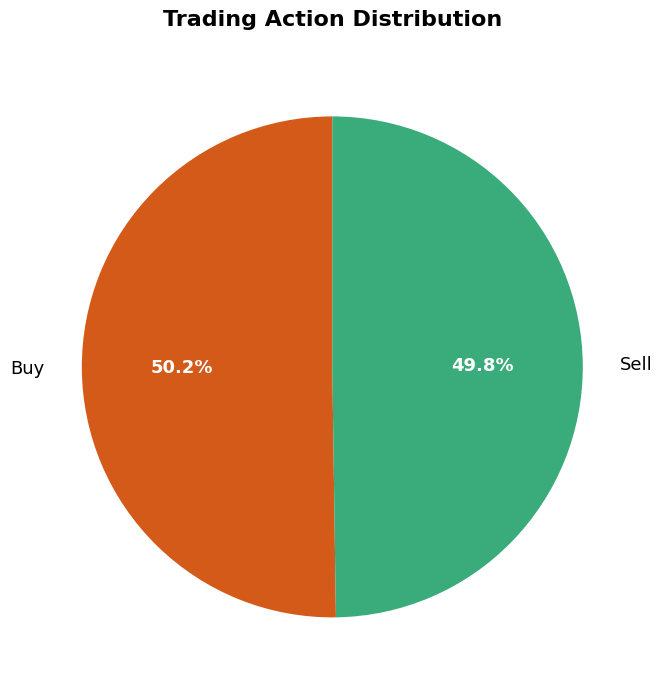

How many slices are in this pie chart?

2